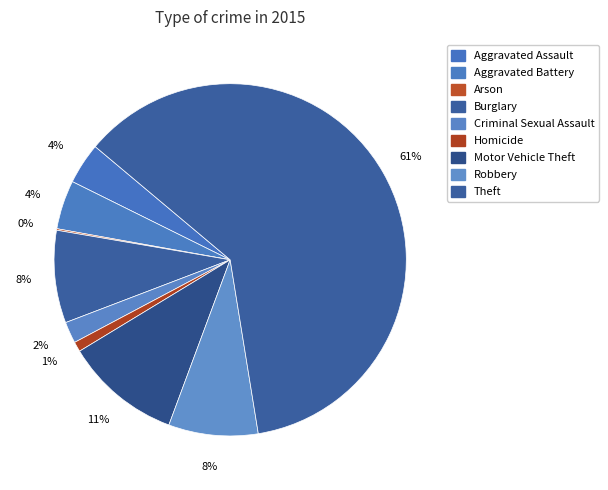

Rank the categories by value from highest to lowest.

Theft, Motor Vehicle Theft, Burglary, Robbery, Aggravated Battery, Aggravated Assault, Criminal Sexual Assault, Homicide, Arson